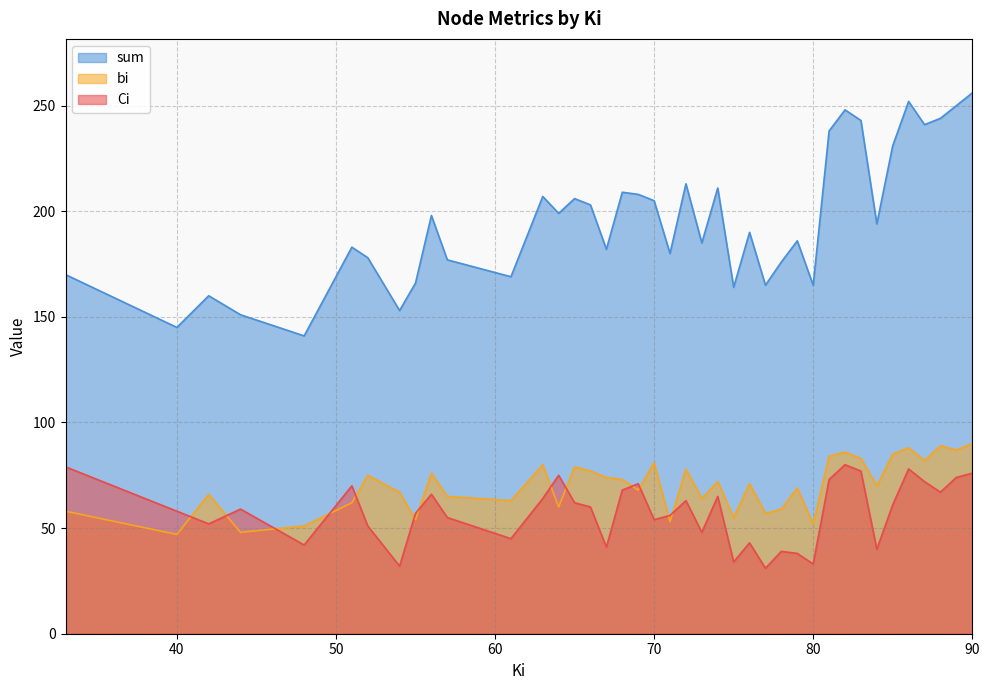

The sum series shows 104 at 70. True or false?

False